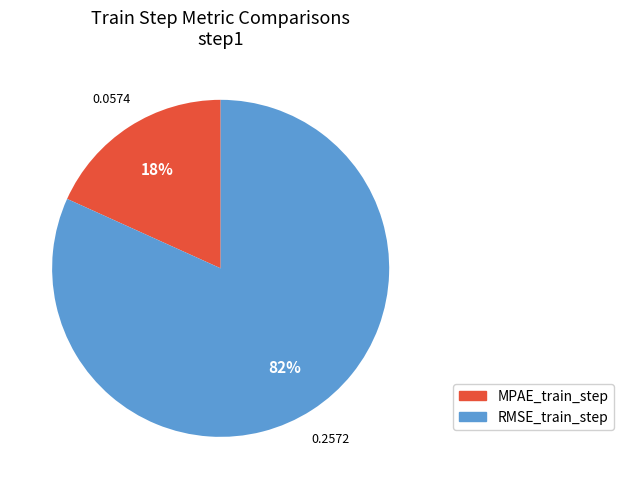

Is there any slice that represents more than half of the pie?

Yes